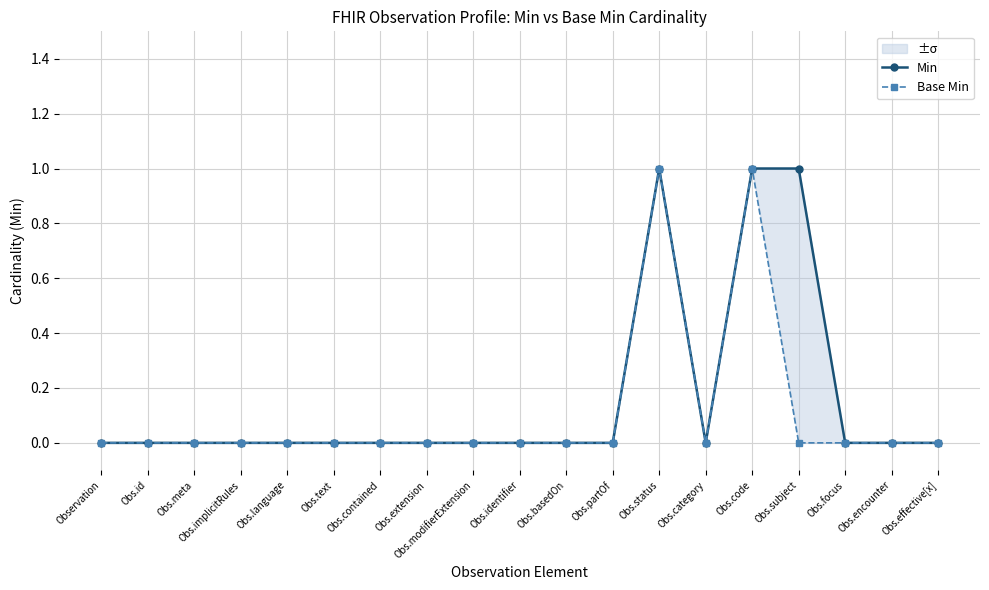

Is the value of Min at Obs.code greater than the value of Base Min at Obs.identifier?

Yes